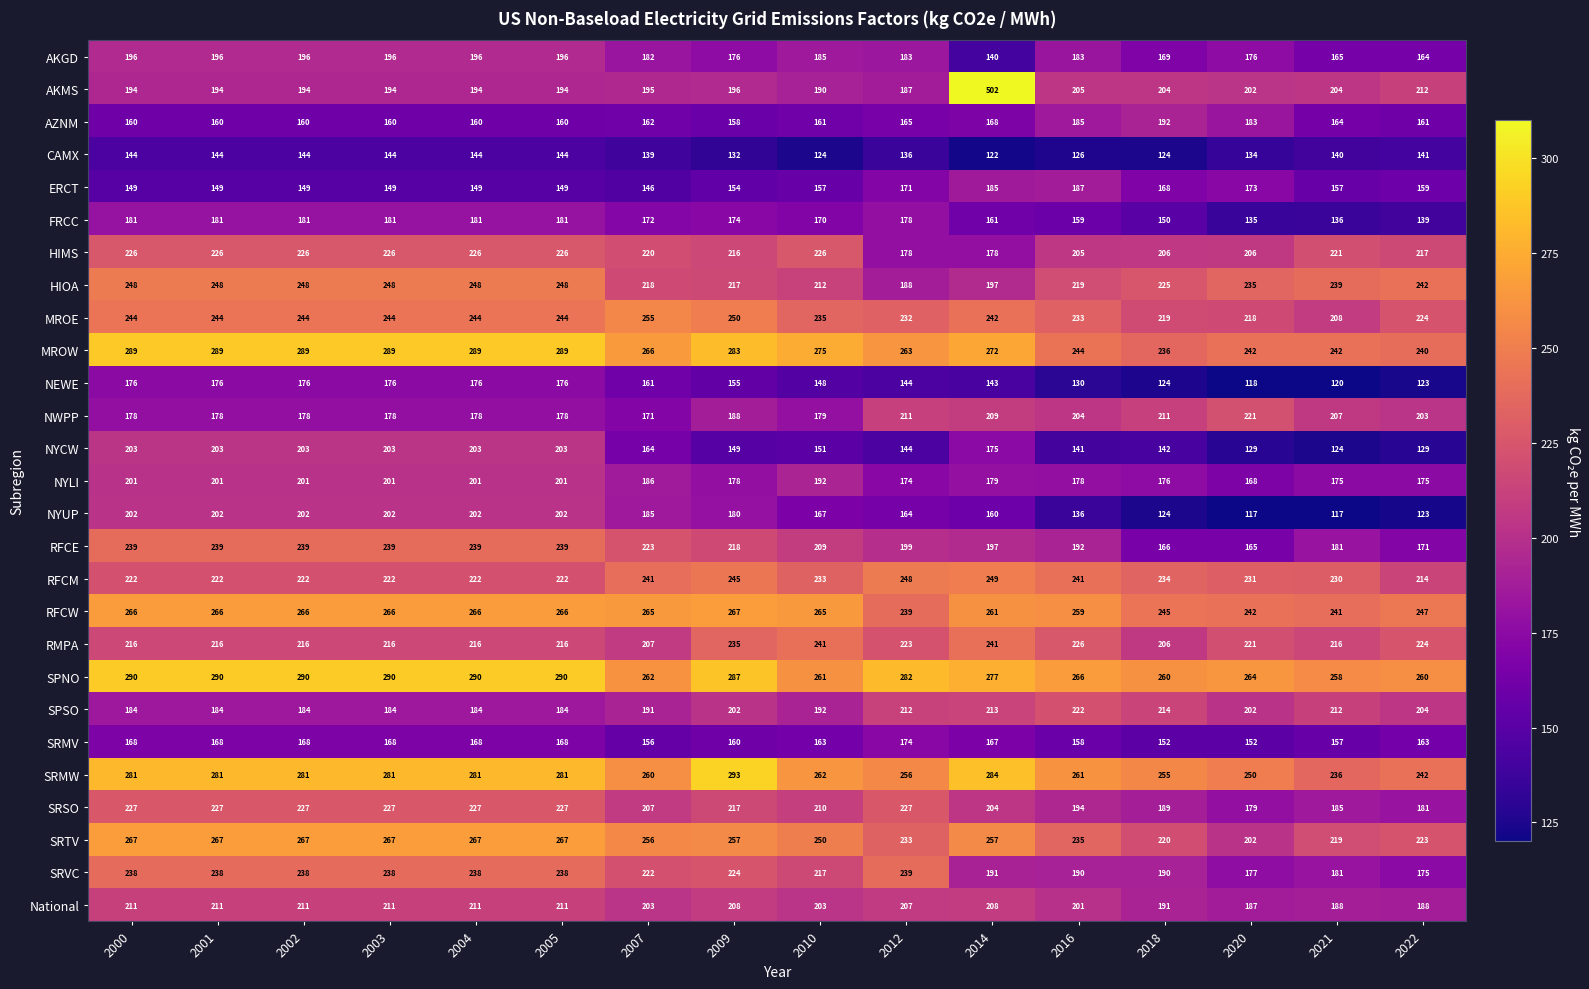

True or false: SRVC has a value of 177 at 2020.

True